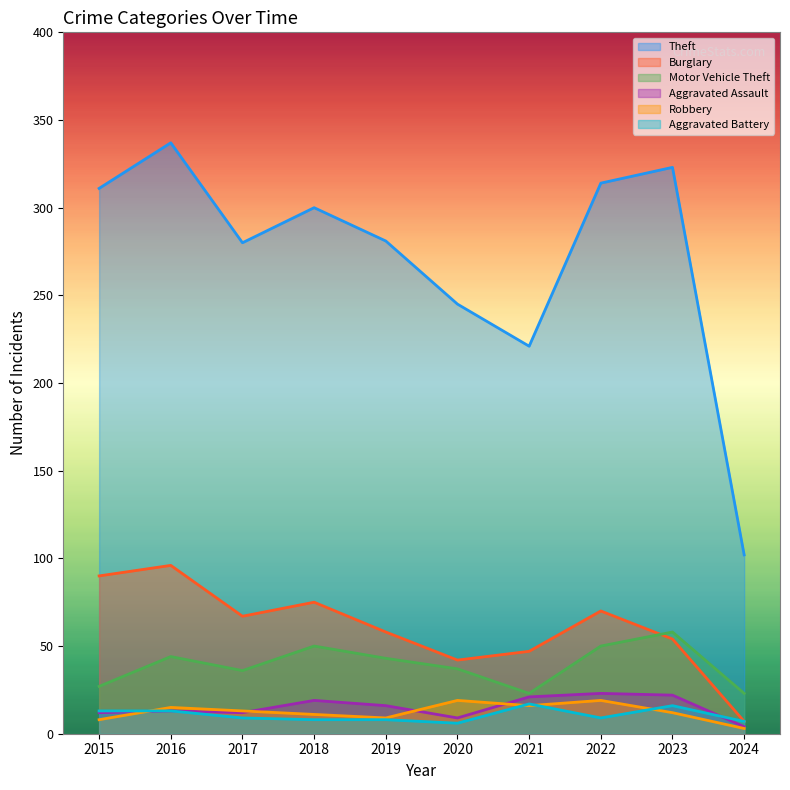

How many times do Robbery and Aggravated Battery cross each other?

4